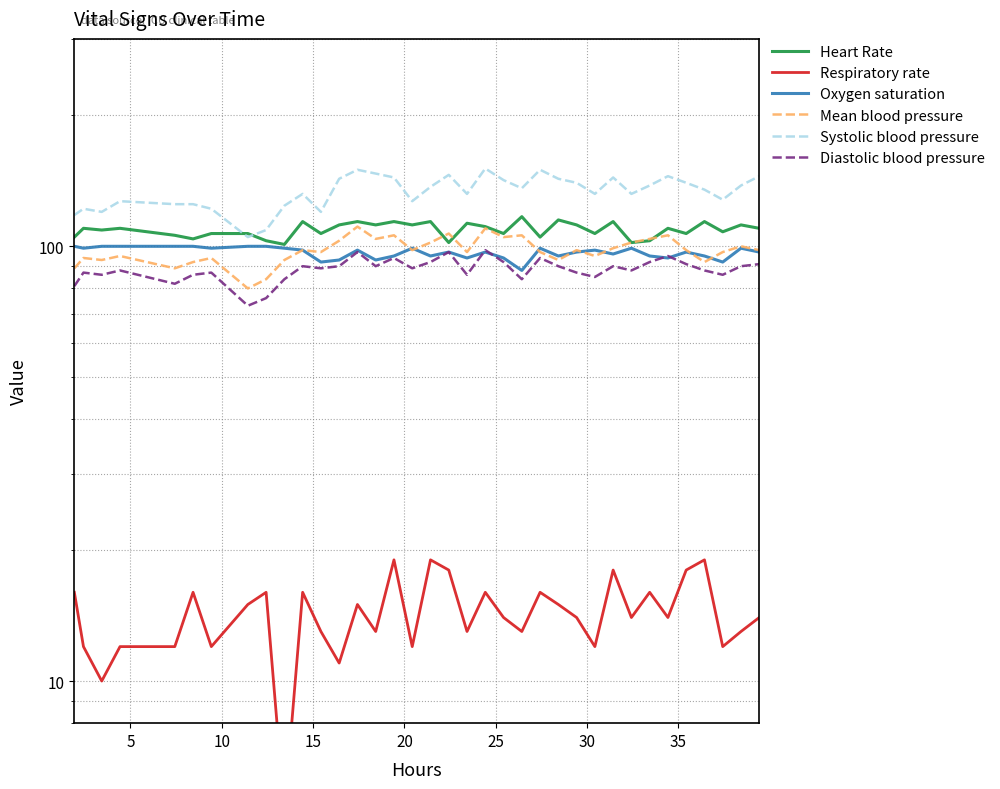

True or false: Diastolic blood pressure and Systolic blood pressure cross at least once.

False